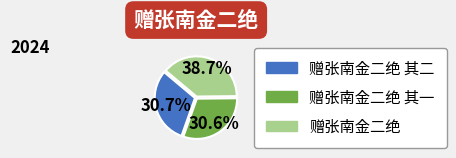

Does any single category account for the majority?

No